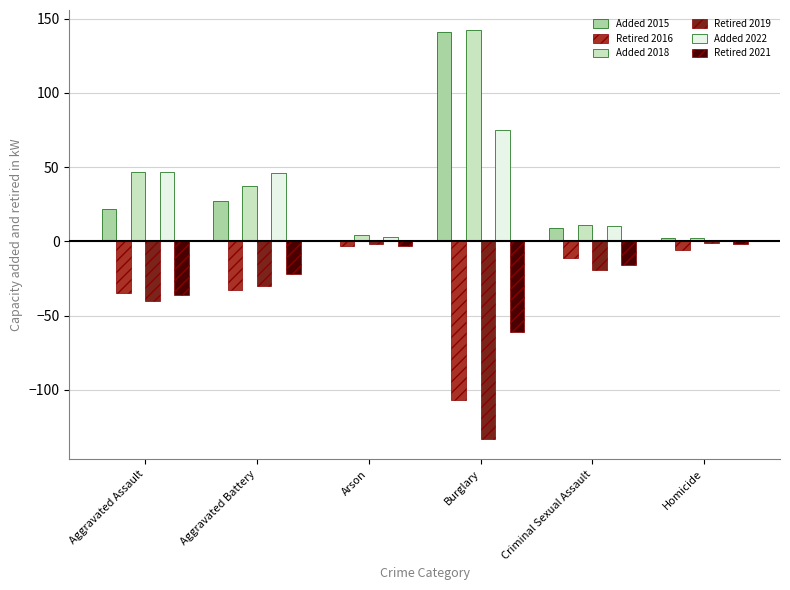

What position from the right is Aggravated Battery?

5